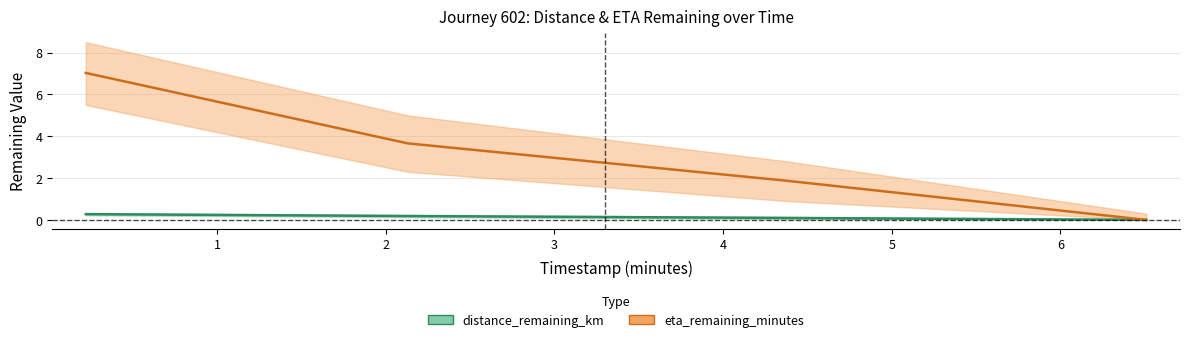

True or false: eta_remaining_minutes and distance_remaining_km cross at least once.

False